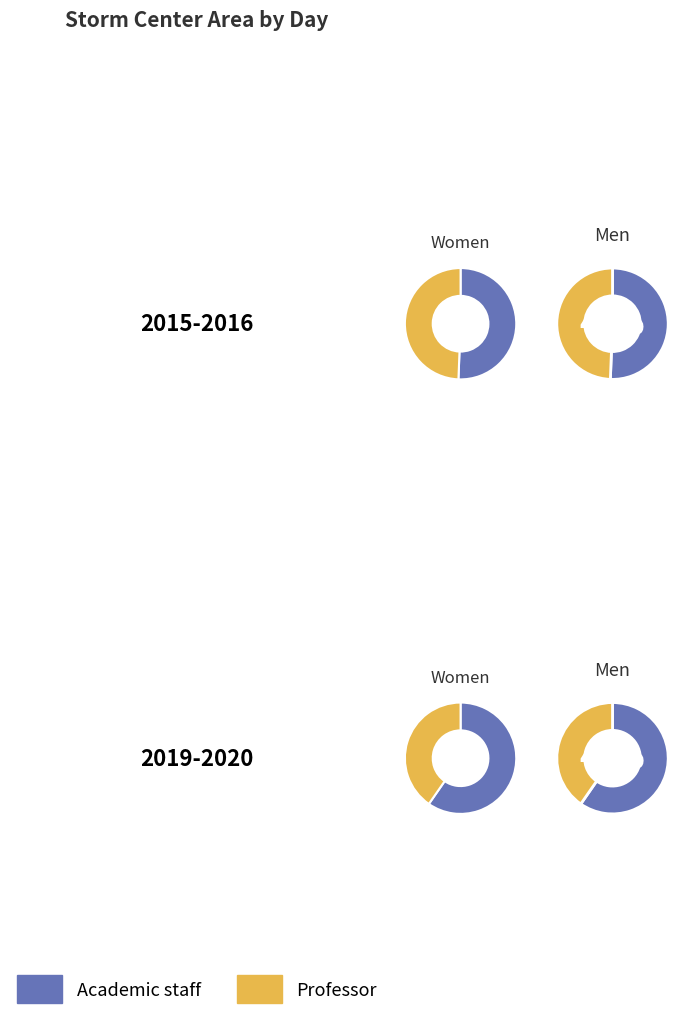

How many segments does this pie chart have?

8